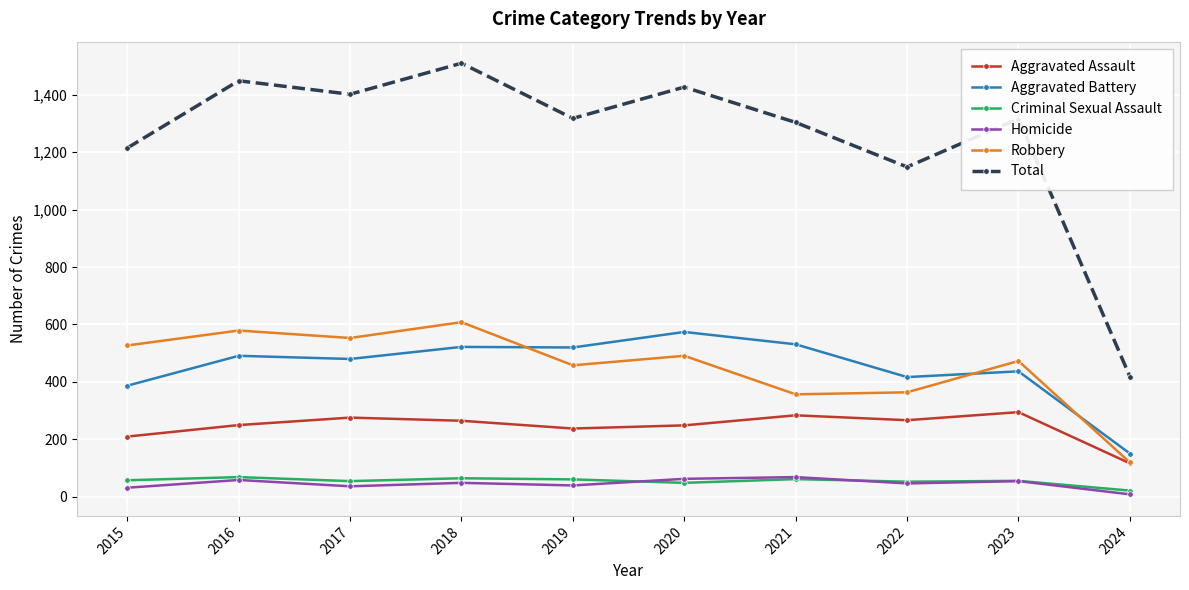

At which category does Total reach its first local peak?

2016